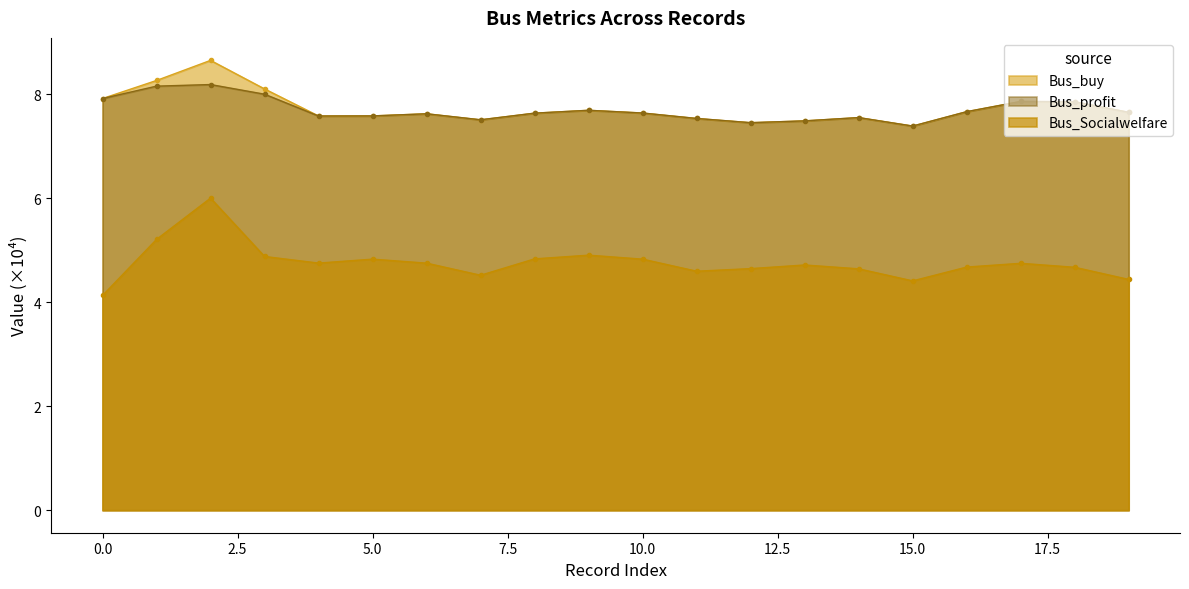

Is it true that Bus_profit equals 7.7 at 9?

True